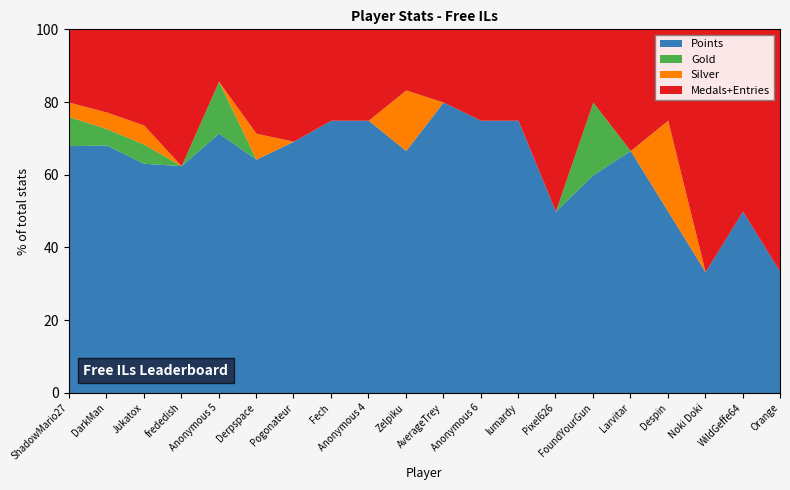

What is the label of the 8th point from the right?

lumardy